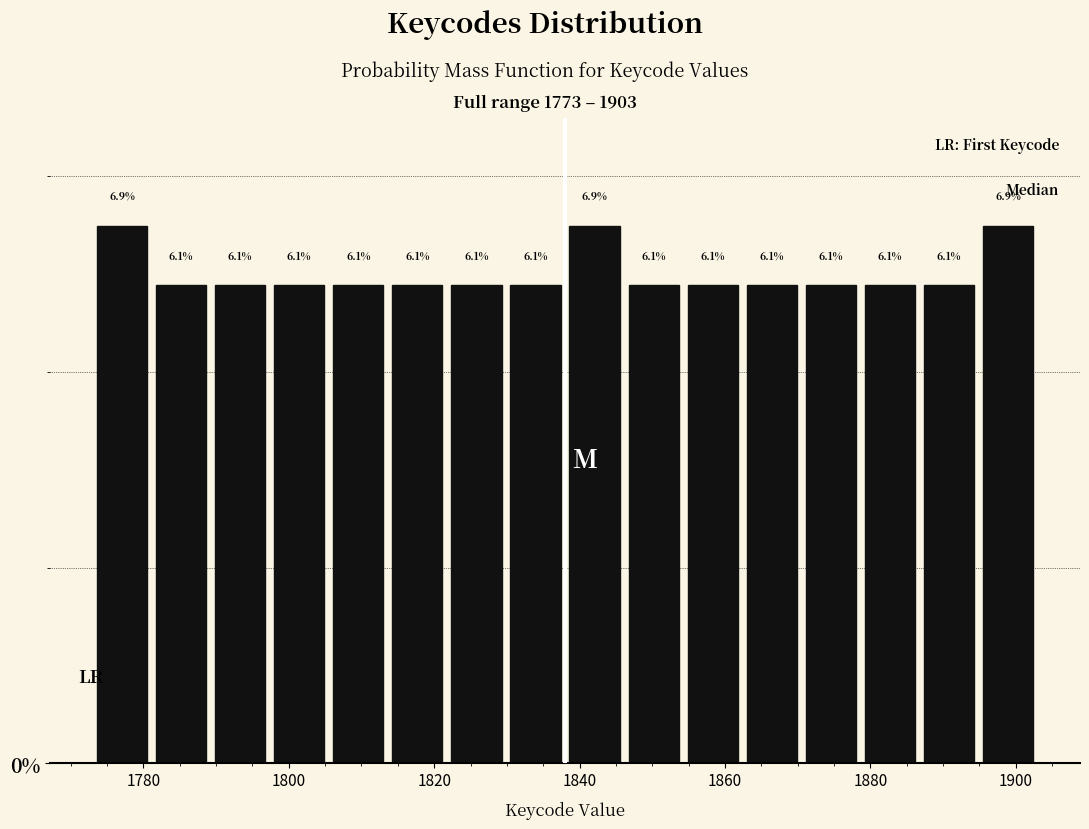

Reading left to right, transcribe this chart: for each bar, give the range it covers on the x-axis and its height. The bar edges are not printed on the chart, so give them approximately, as read against the axis.

1774 to 1782: 6.9
1782 to 1790: 6.1
1790 to 1798: 6.1
1798 to 1806: 6.1
1806 to 1814: 6.1
1814 to 1822: 6.1
1822 to 1830: 6.1
1830 to 1838: 6.1
1838 to 1846: 6.9
1846 to 1854: 6.1
1854 to 1862: 6.1
1862 to 1870: 6.1
1870 to 1878: 6.1
1878 to 1886: 6.1
1886 to 1894: 6.1
1894 to 1904: 6.9